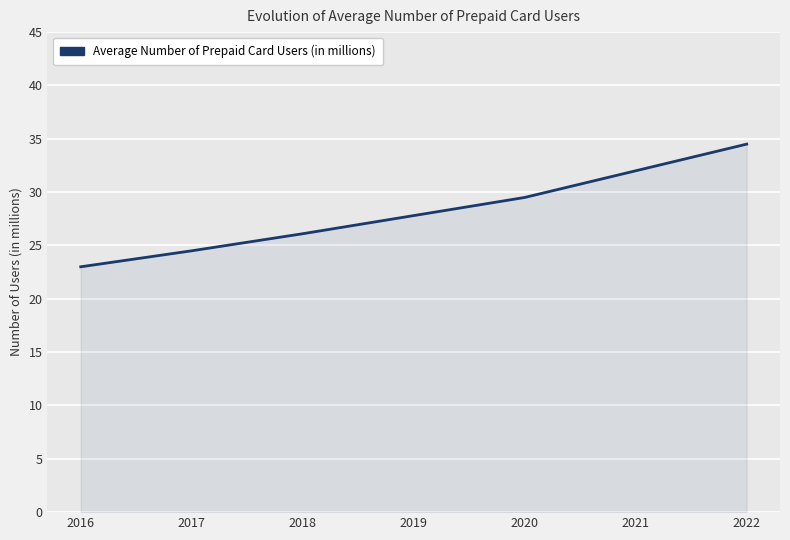

Between 2021 and 2019, which is larger?

2021